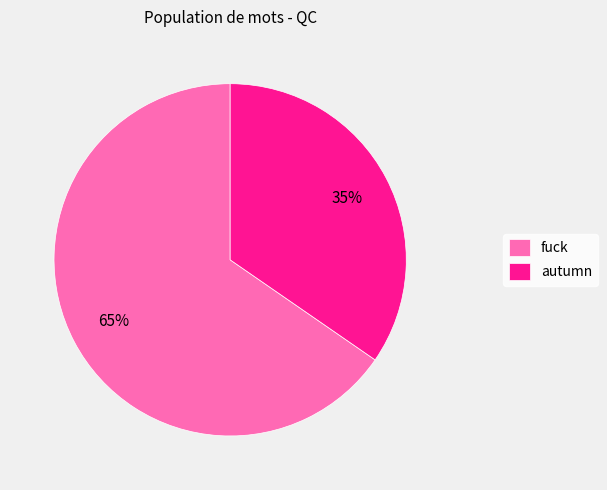

Combined, do autumn and fuck account for over 50%?

Yes